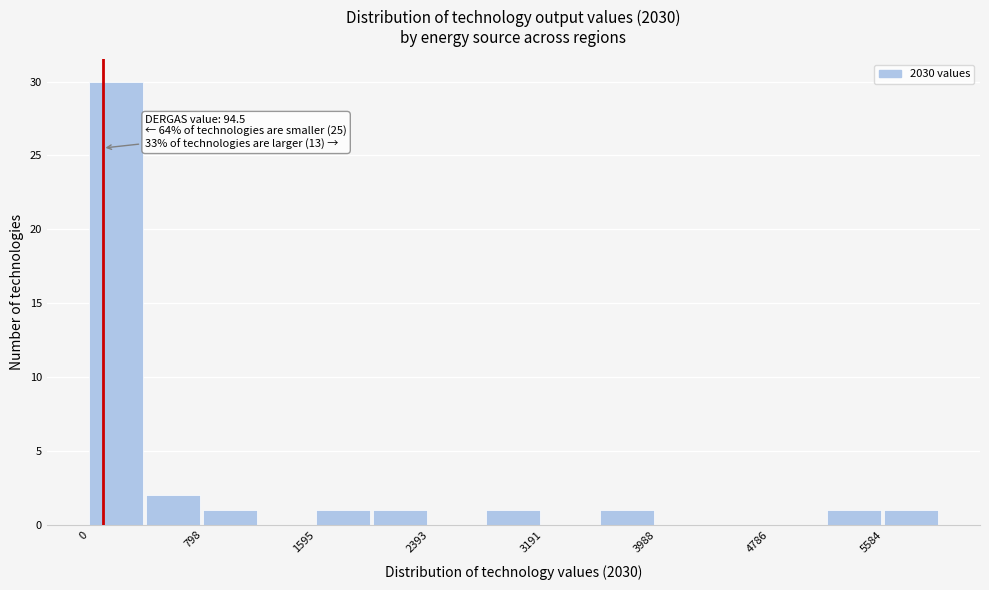

Around what value on the x-axis is the tallest bar? Give the approximate position of its centre, as read against the axis.

200